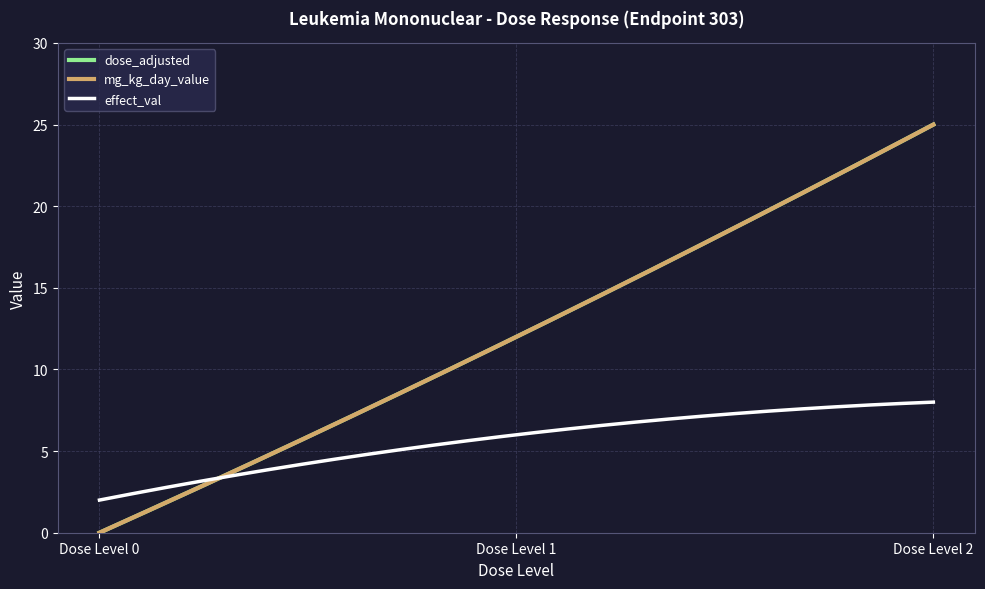

How many dose_adjusted values are between 0 and 25?

3